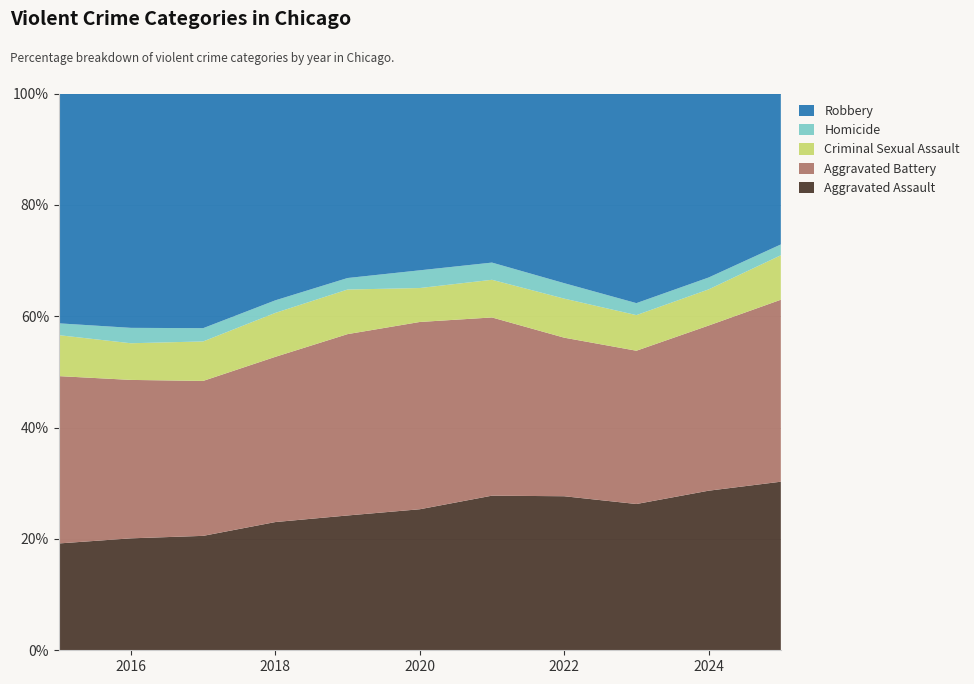

Reading left to right, what are all the values shown in this chart?

Aggravated Assault: 2015=4480	2016=5713	2017=5793	2018=6002	2019=5841	2020=6265	2021=7242	2022=7281	2023=7712	2024=7906	2025=5356
Aggravated Battery: 2015=7018	2016=8085	2017=7845	2018=7734	2019=7858	2020=8320	2021=8348	2022=7495	2023=8081	2024=8182	2025=5782
Criminal Sexual Assault: 2015=1718	2016=1871	2017=1999	2018=2057	2019=1932	2020=1508	2021=1764	2022=1846	2023=1878	2024=1791	2025=1413
Homicide: 2015=496	2016=786	2017=672	2018=588	2019=499	2020=787	2021=806	2022=730	2023=632	2024=589	2025=344
Robbery: 2015=9638	2016=11960	2017=11881	2018=9681	2019=7995	2020=7855	2021=7920	2022=8965	2023=11052	2024=9116	2025=4796